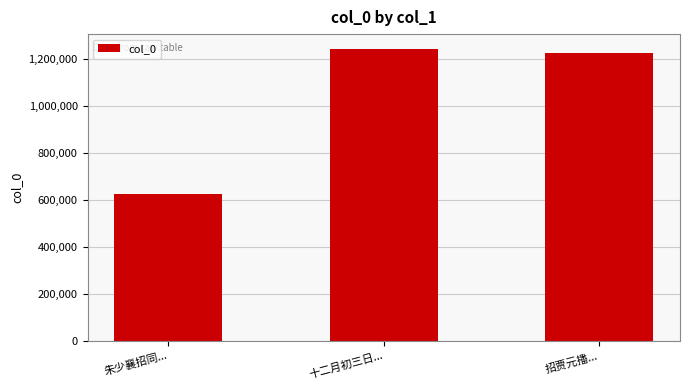

At which label is the value closest to 933935?

招贾元播...